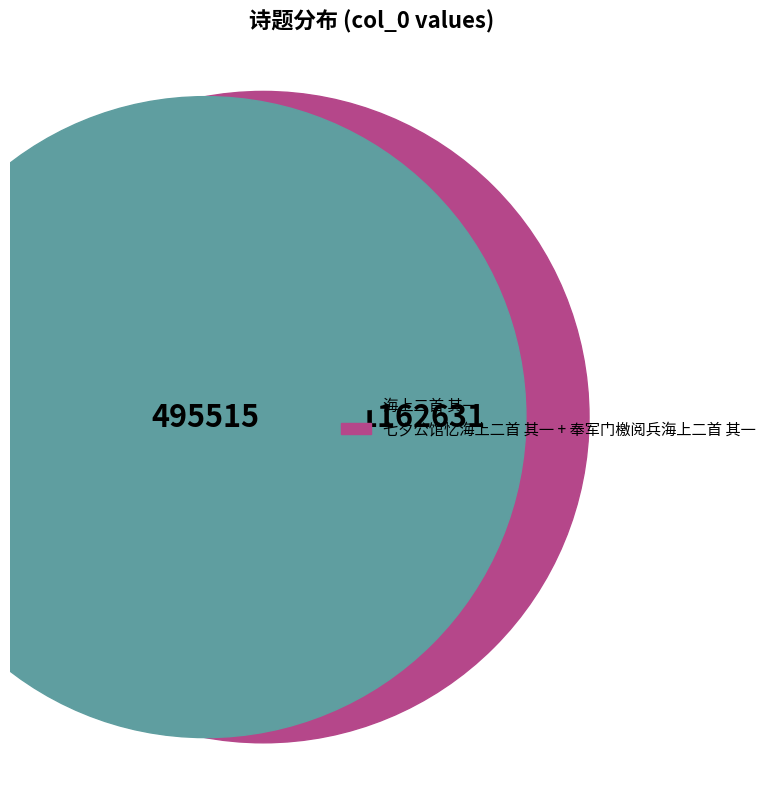

What is the largest slice in the pie chart?

奉军门檄阅兵海上二首 其一